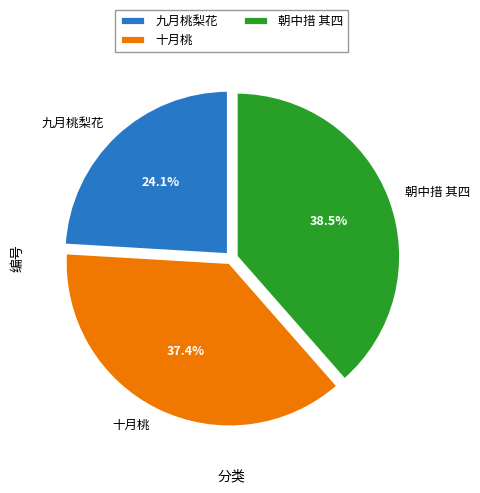

Between 九月桃梨花 and 十月桃, which is larger?

十月桃